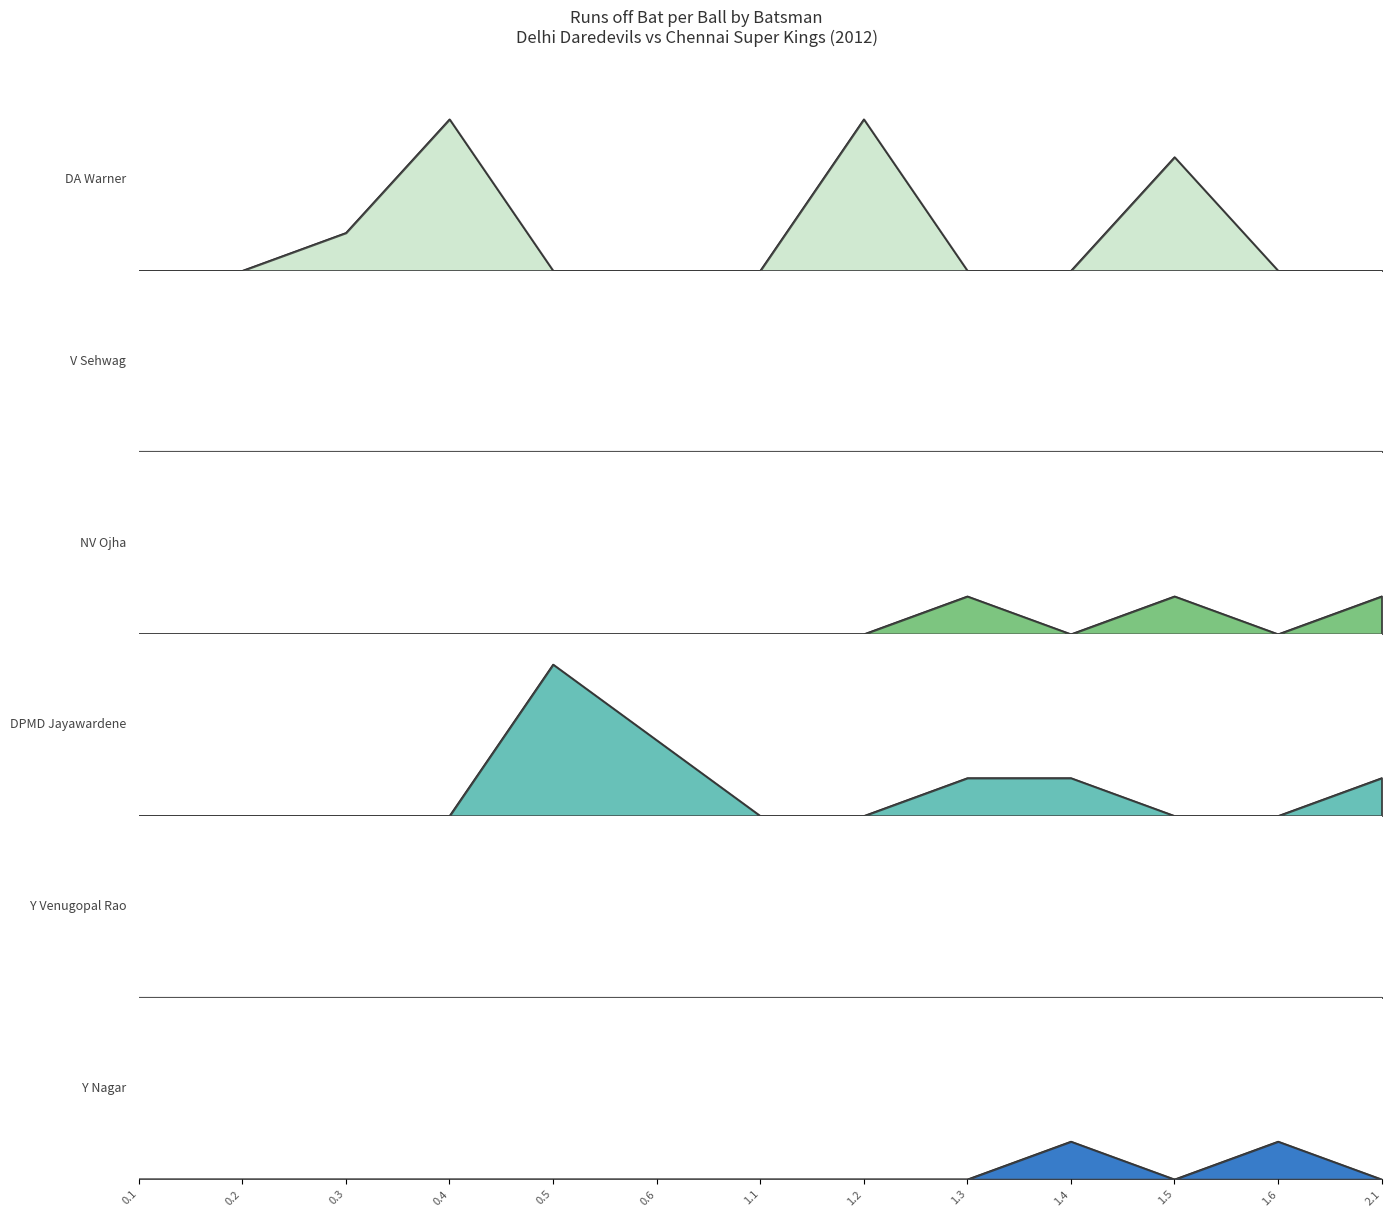

Reading right to left, what are all the values shown in this chart?

DA Warner: 2.1=0	1.6=0	1.5=3	1.4=0	1.3=0	1.2=4	1.1=0	0.6=0	0.5=0	0.4=4	0.3=1	0.2=0	0.1=0
NV Ojha: 2.1=1	1.6=0	1.5=1	1.4=0	1.3=1	1.2=0	1.1=0	0.6=0	0.5=0	0.4=0	0.3=0	0.2=0	0.1=0
DPMD Jayawardene: 2.1=1	1.6=0	1.5=0	1.4=1	1.3=1	1.2=0	1.1=0	0.6=2	0.5=4	0.4=0	0.3=0	0.2=0	0.1=0
Y Nagar: 2.1=0	1.6=1	1.5=0	1.4=1	1.3=0	1.2=0	1.1=0	0.6=0	0.5=0	0.4=0	0.3=0	0.2=0	0.1=0